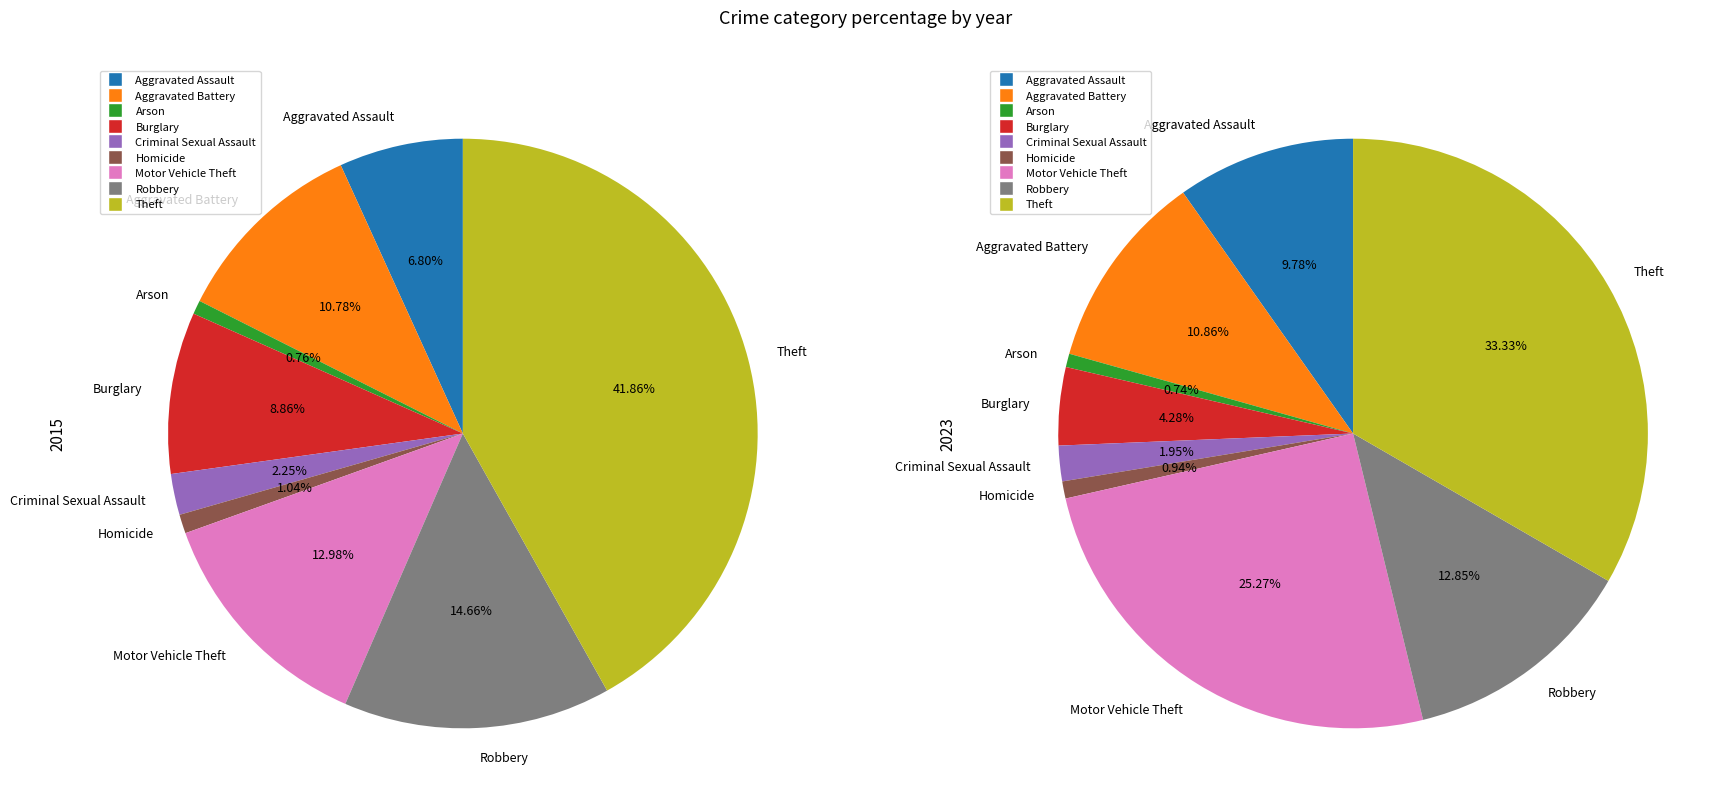

The Criminal Sexual Assault slice represents 2% of the pie. True or false?

True